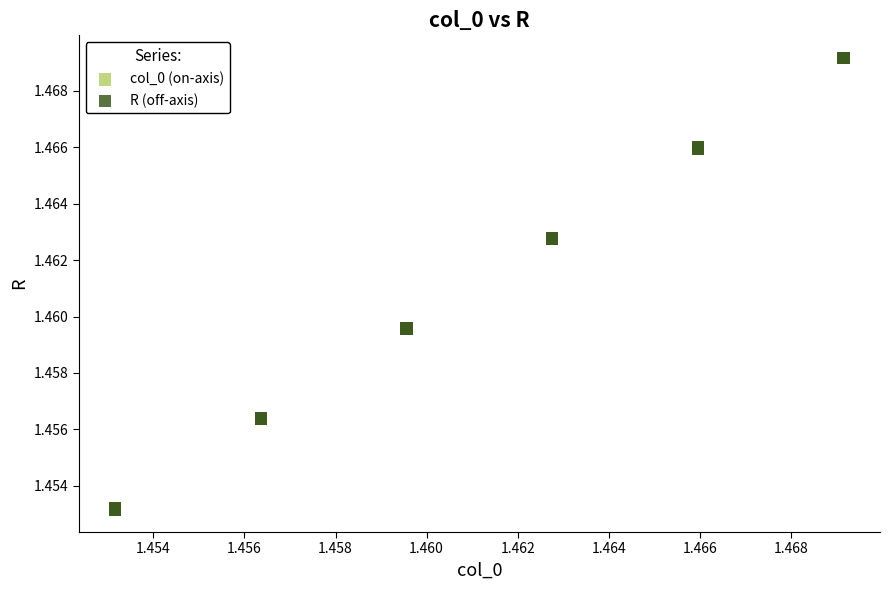

What are all the series names shown in the legend?

col_0 (on-axis), R (off-axis)